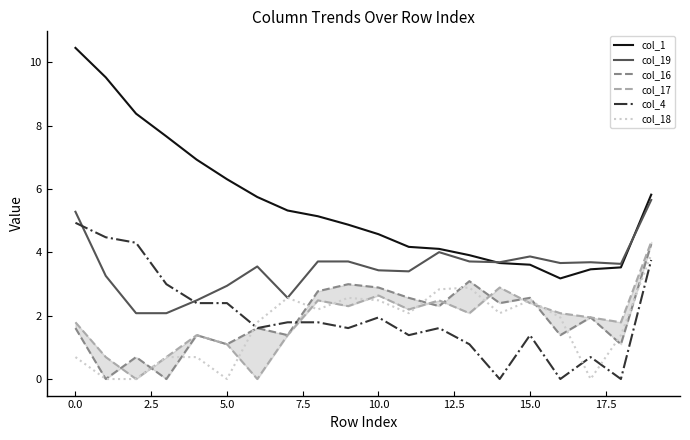

What is the label of the 2nd point from the right?

18